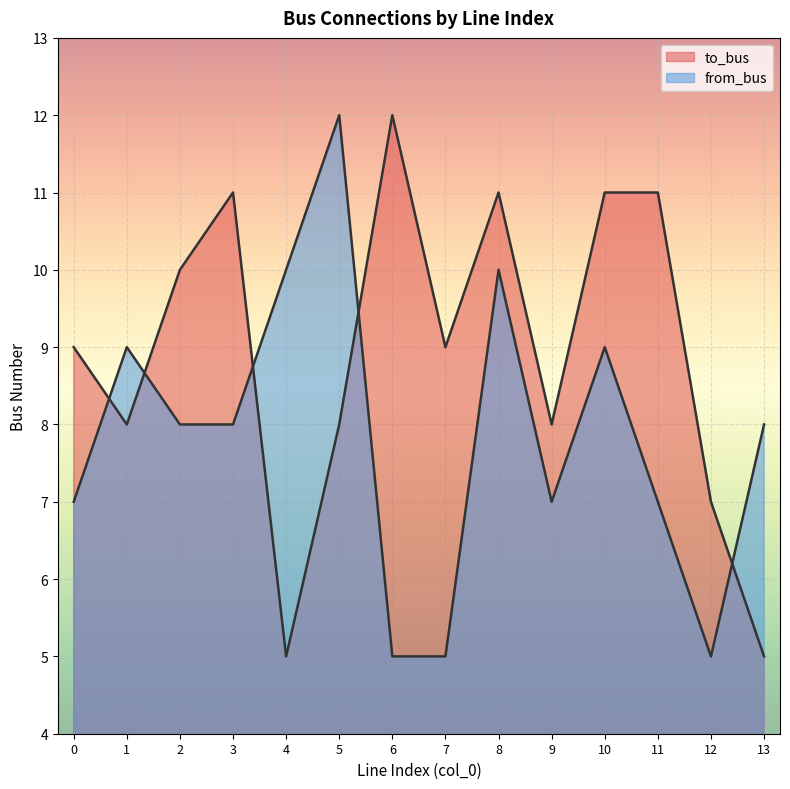

List the series in order of their overall mean, lowest first.

from_bus, to_bus